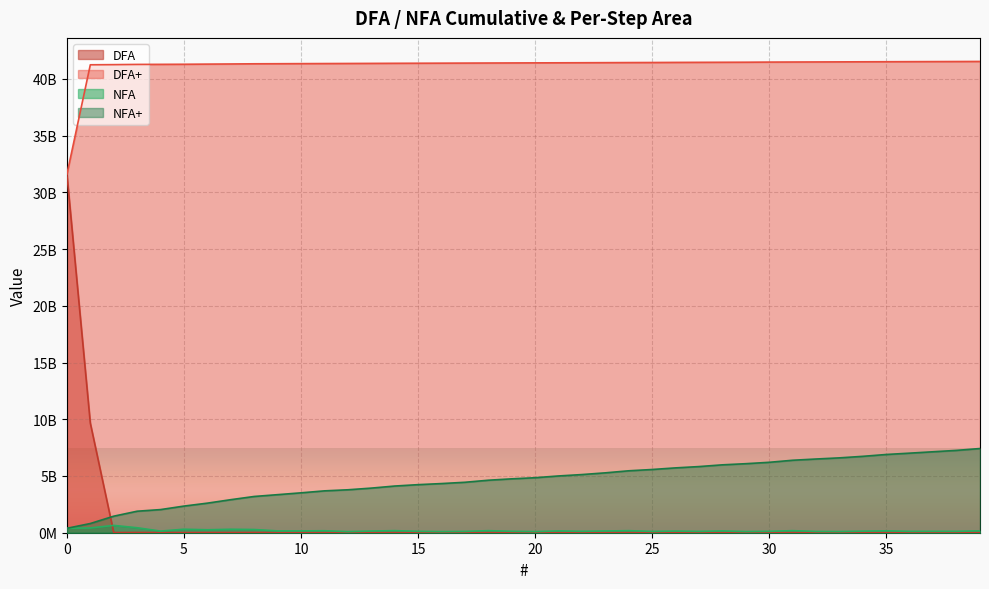

At how many categories does at least one series exceed 41045801468?

39